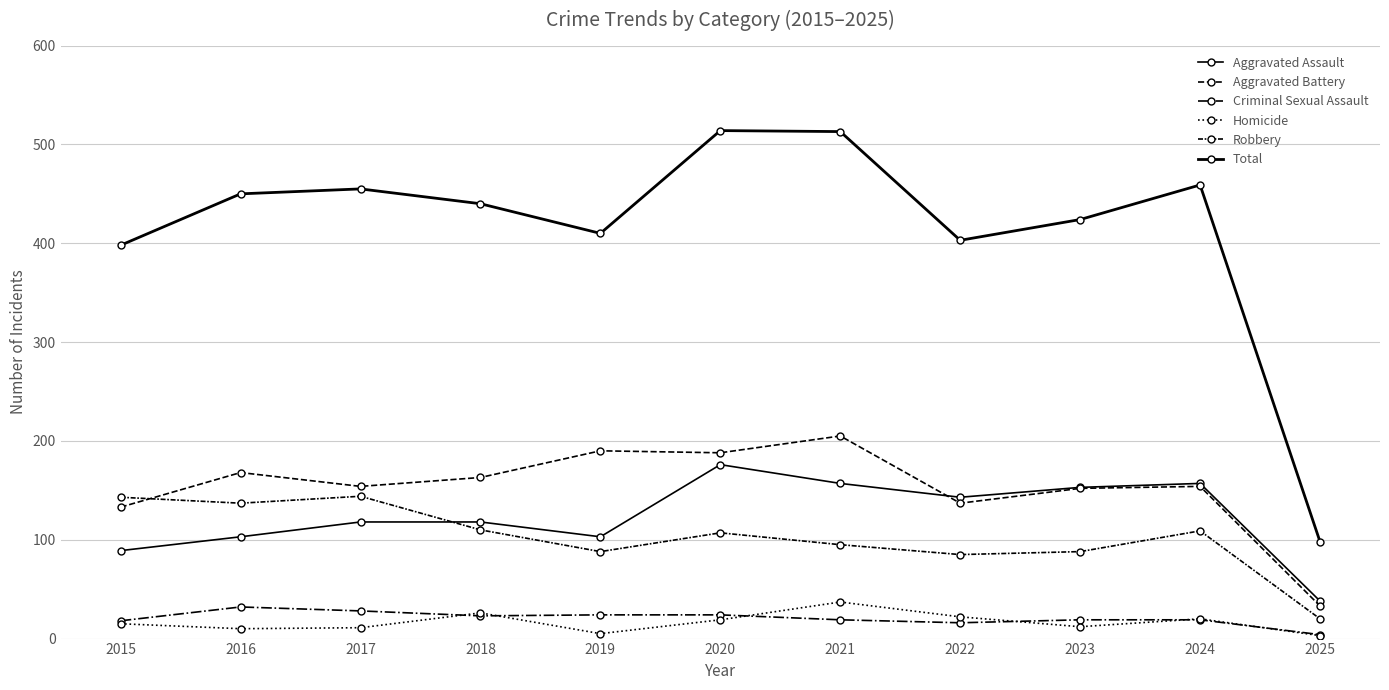

How many lines are shown in the chart?

6